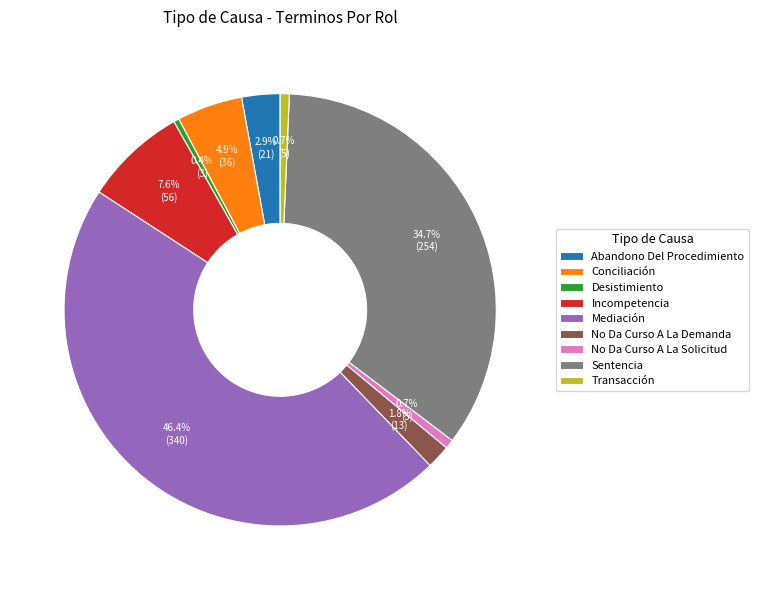

What percentage is the No Da Curso A La Demanda slice, to the nearest percent?

2%